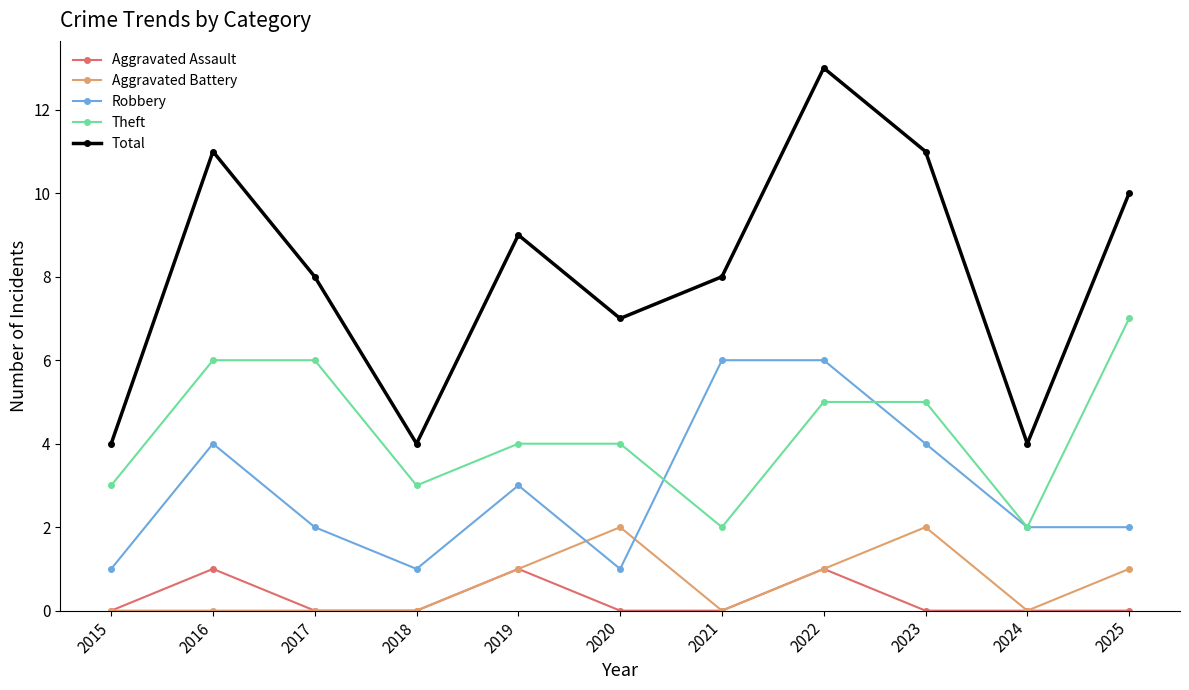

Which series has the largest total across all categories?

Total